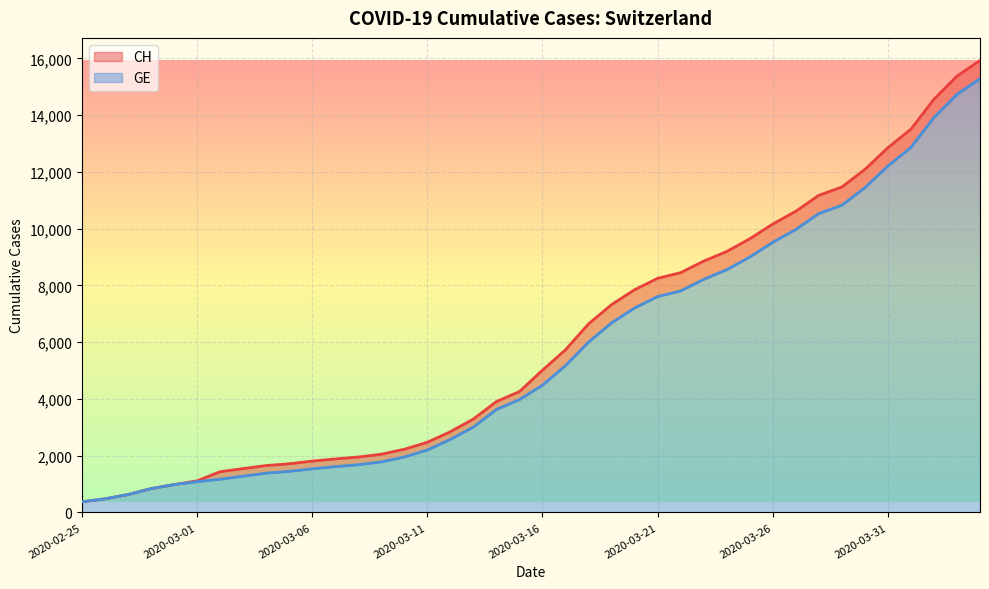

At which label does GE reach its peak?

2020-04-04